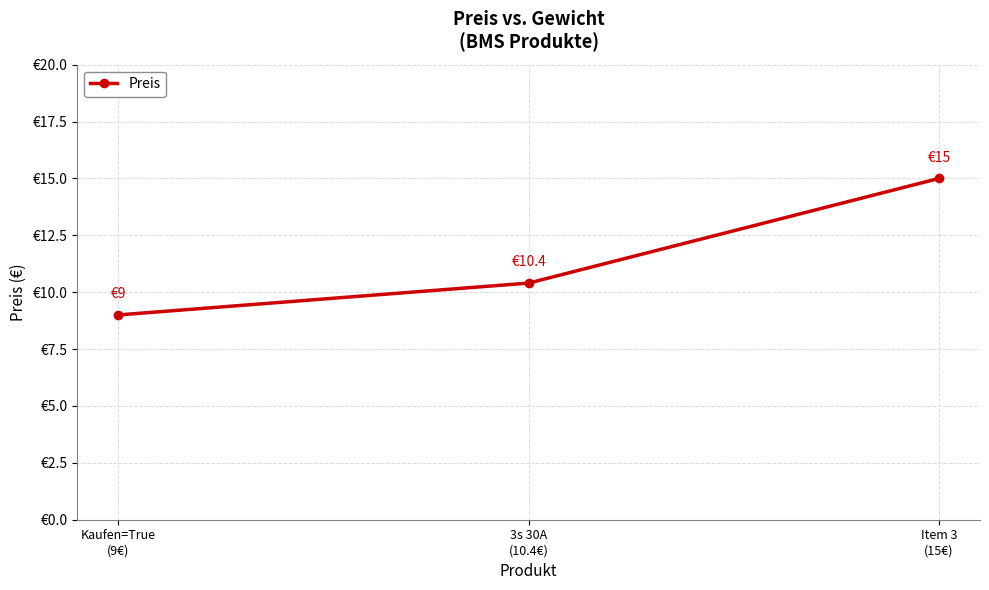

What is the ratio of the value at Item 3
(15€) to the value at 3s 30A
(10.4€)?

1.4